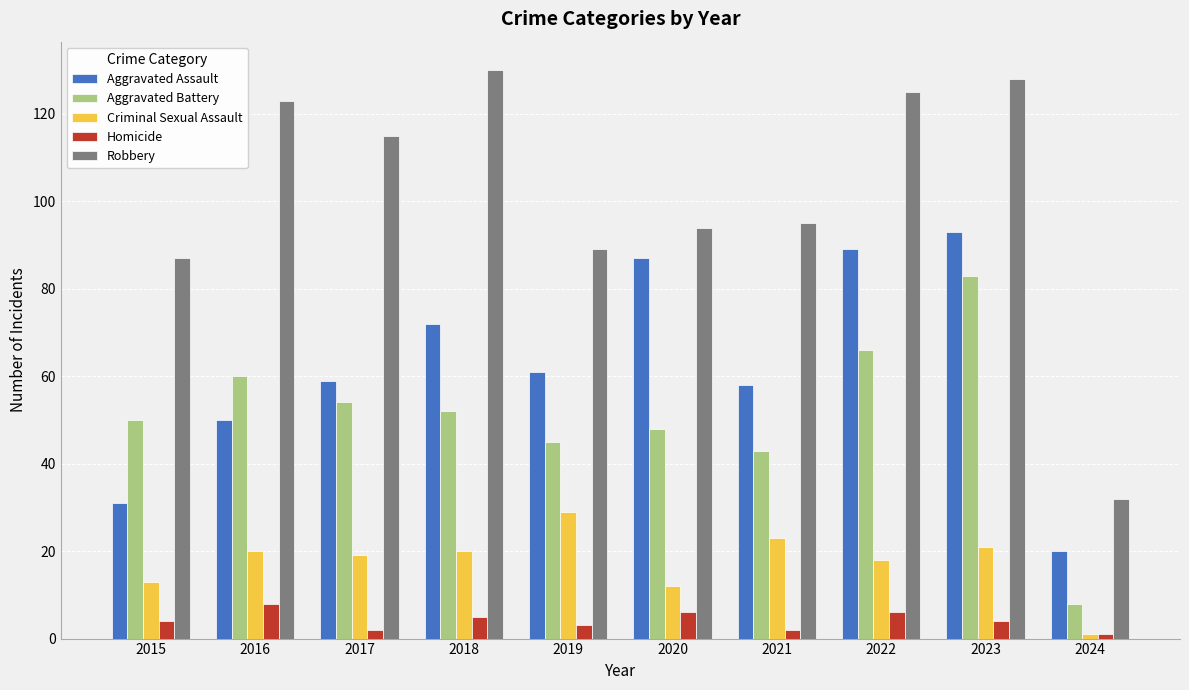

Which series has the largest range (max minus min)?

Robbery